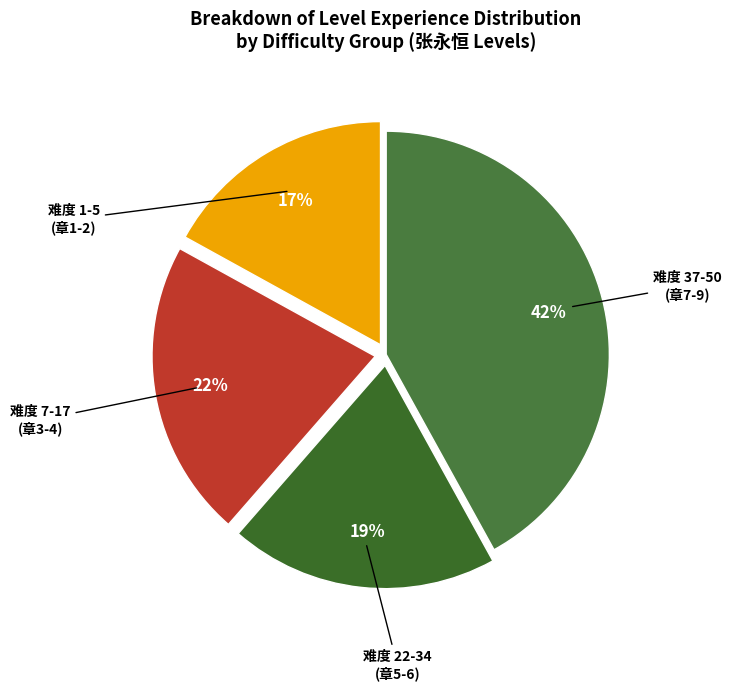

Does any single category account for the majority?

No